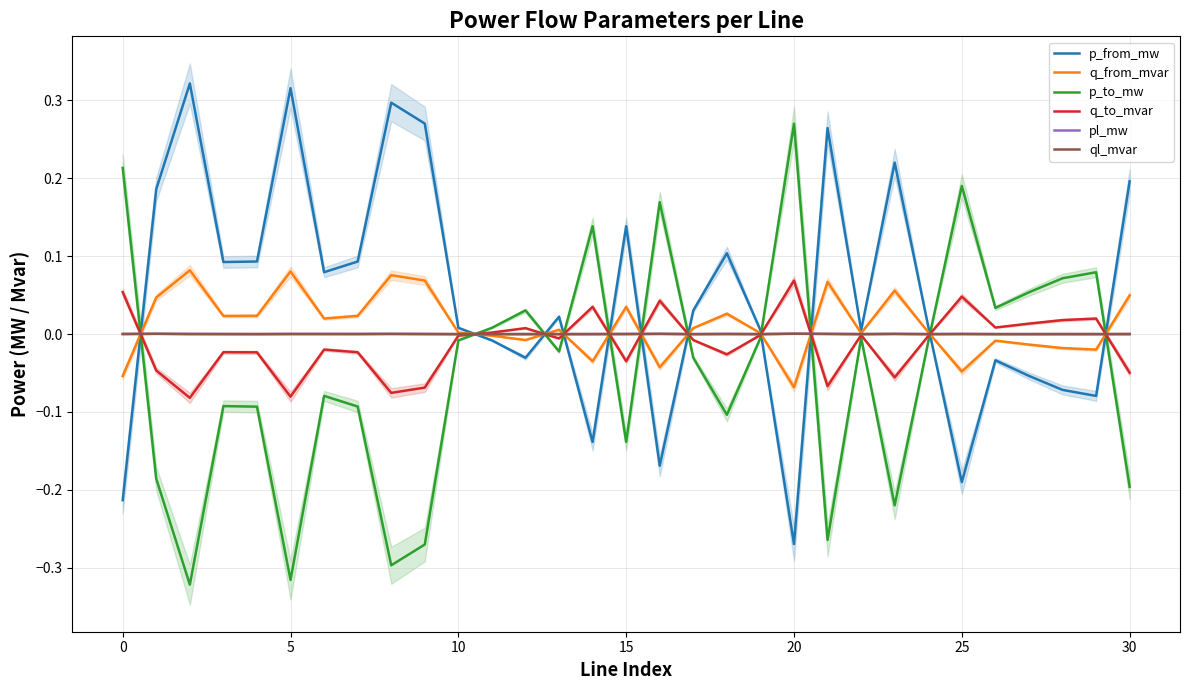

How many values in the q_from_mvar series are below 0?

11